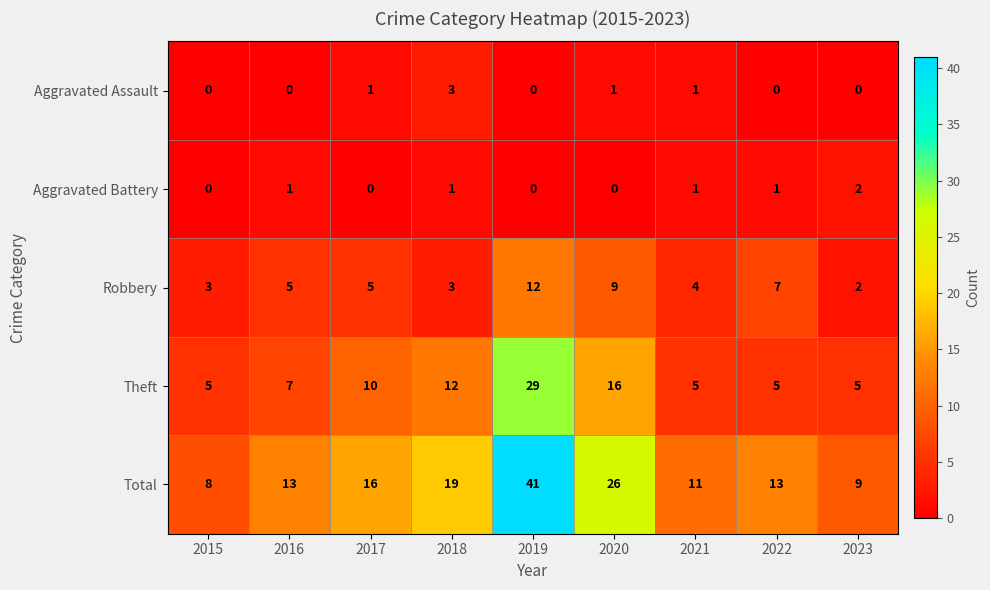

Rank the series by their maximum value, from highest to lowest.

Total, Theft, Robbery, Aggravated Assault, Aggravated Battery